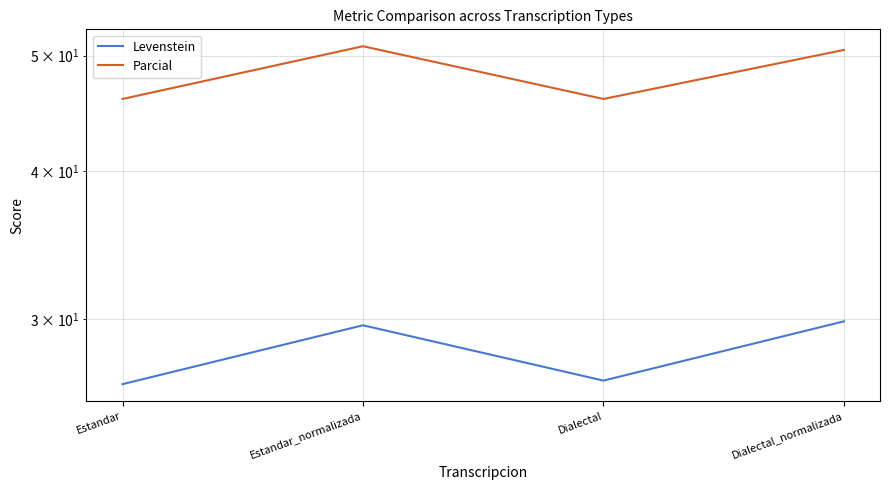

Rank the series by their maximum value, from lowest to highest.

Levenstein, Parcial